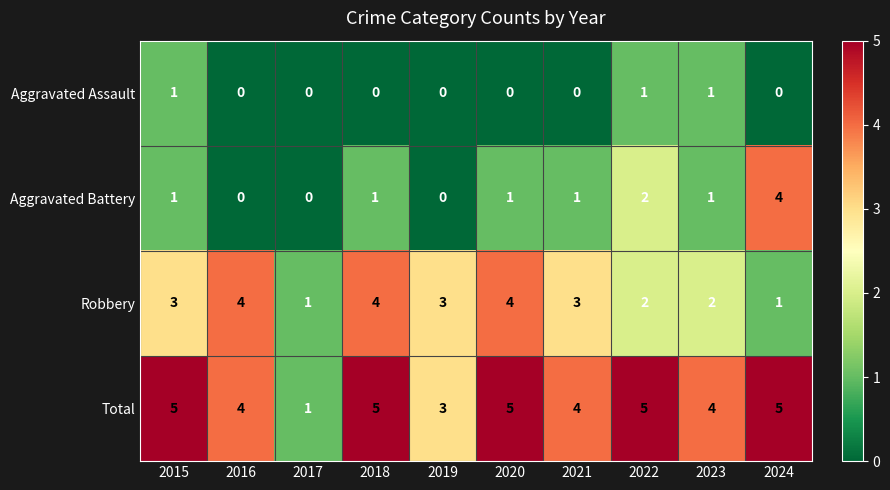

Is it true that Total equals 5 at 2022?

True